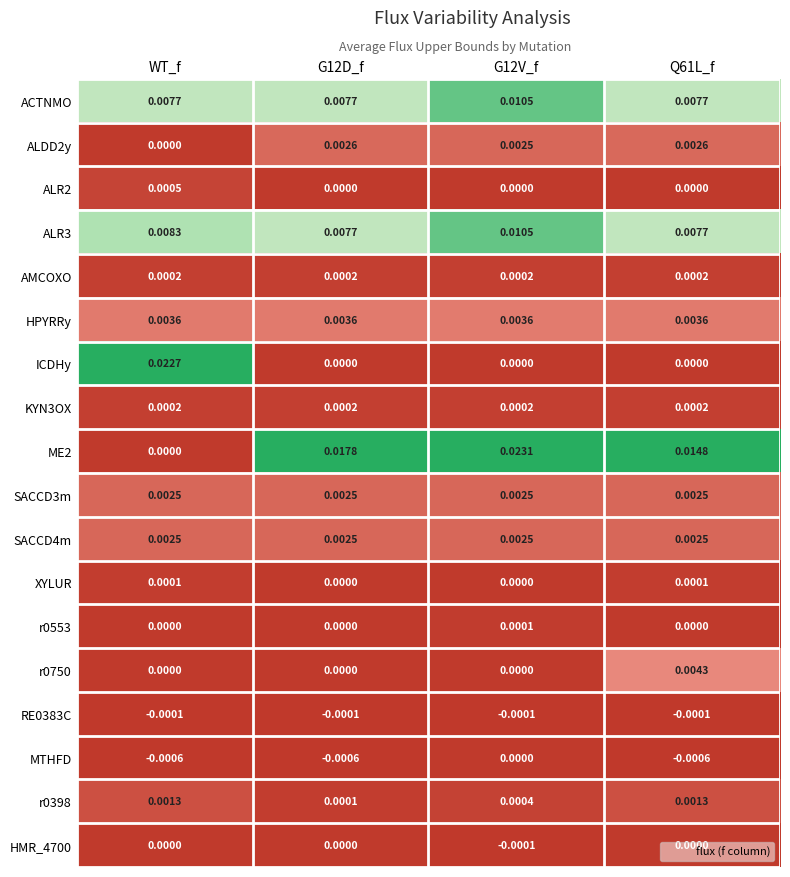

Which category has the lowest value in the ME2 series?

WT_f